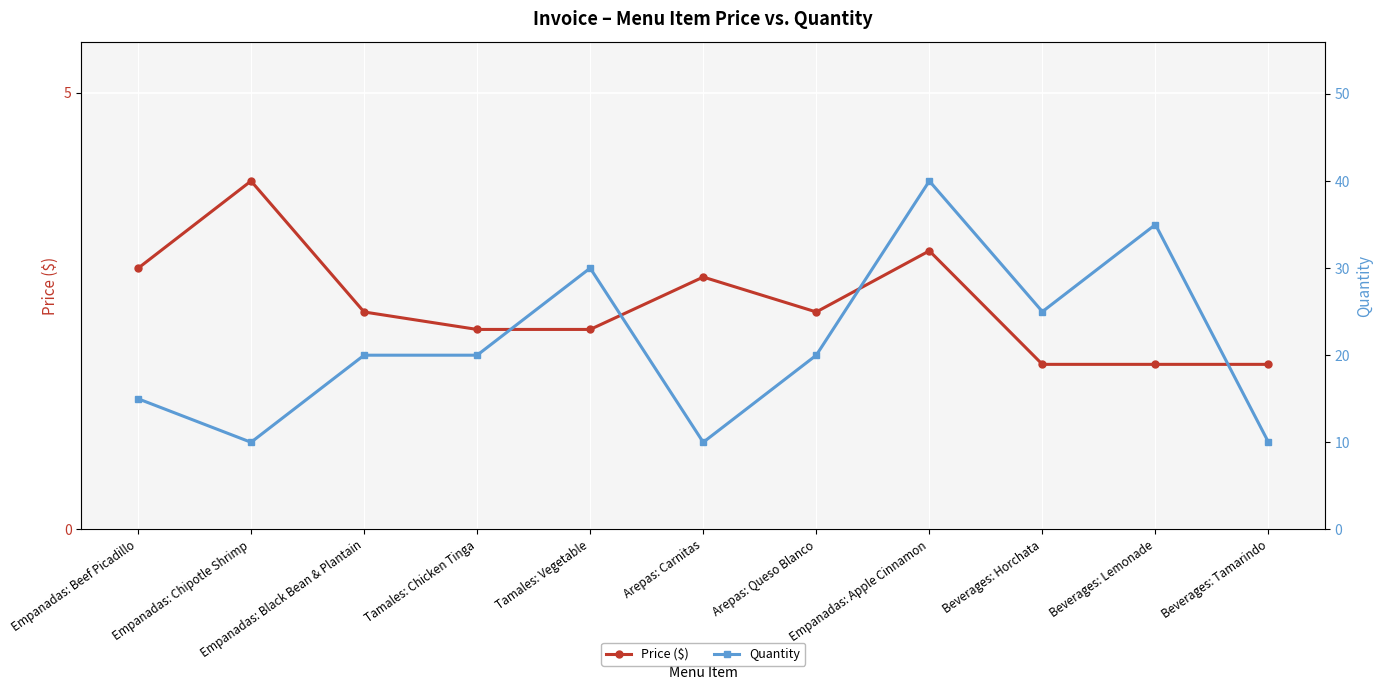

Which category has the highest value across all series?

Empanadas: Apple Cinnamon